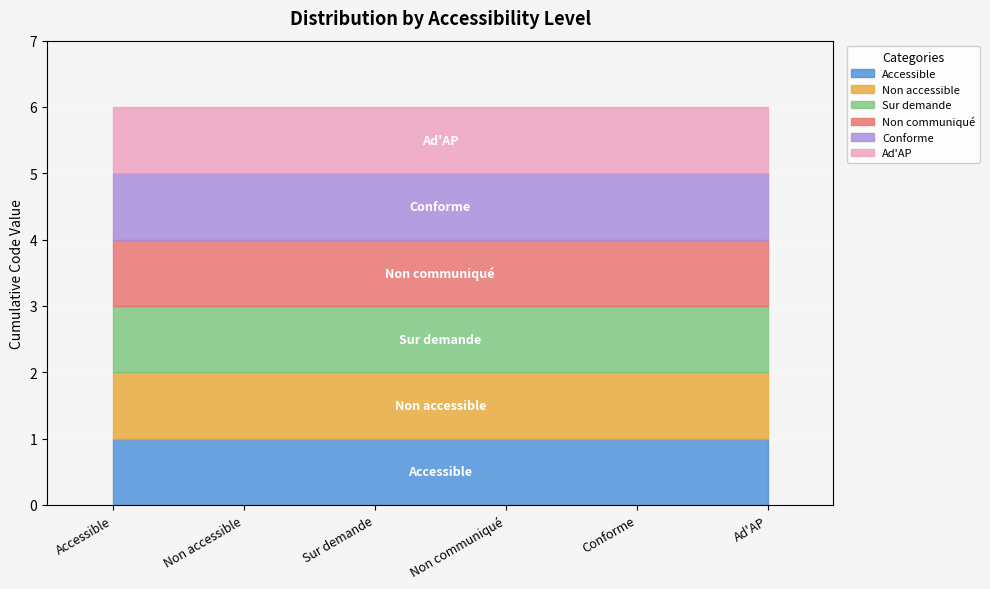

True or false: the data has more than 2 interior local peaks.

False